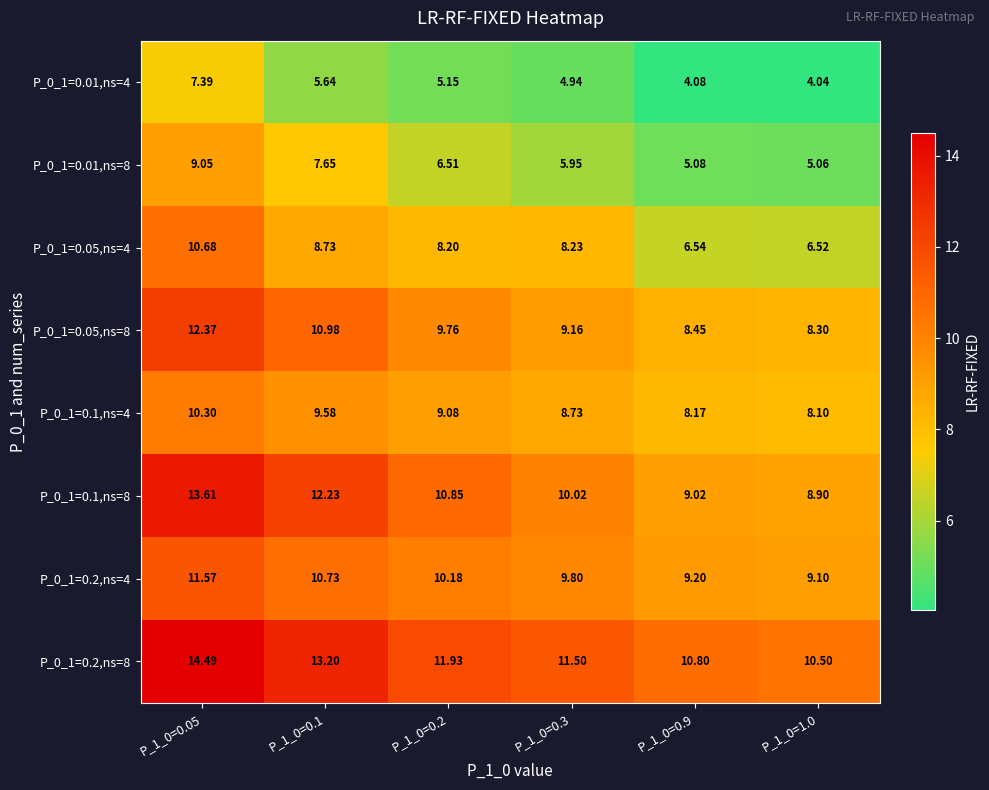

Is the value of P_0_1=0.01,ns=8 at P_1_0=0.2 greater than the value of P_0_1=0.05,ns=4 at P_1_0=0.05?

No